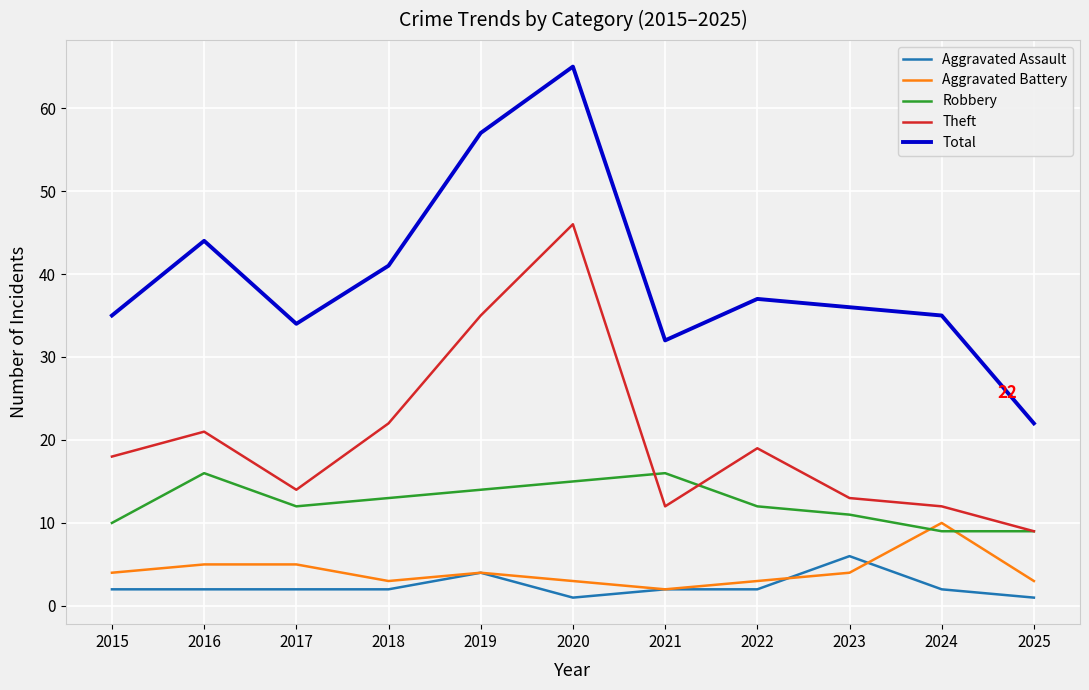

At which category is the sum across all series the highest?

2020